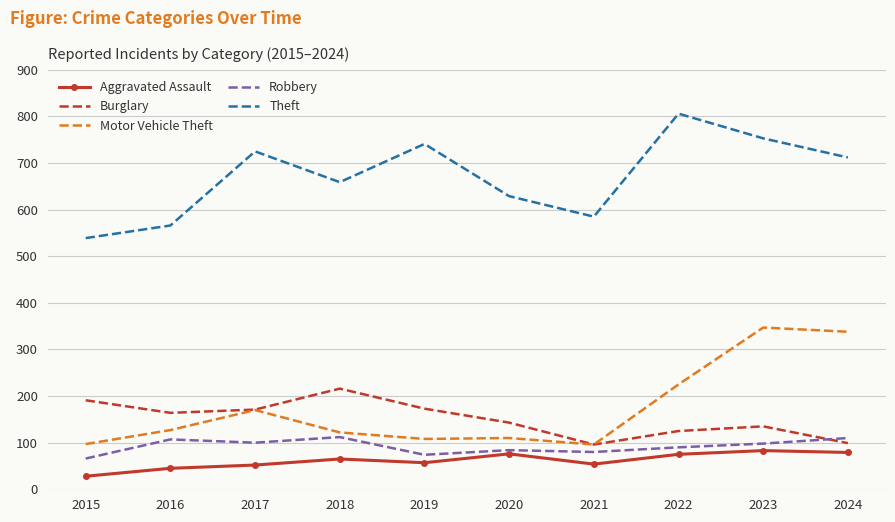

The value of Theft at 2016 is 566. True or false?

True